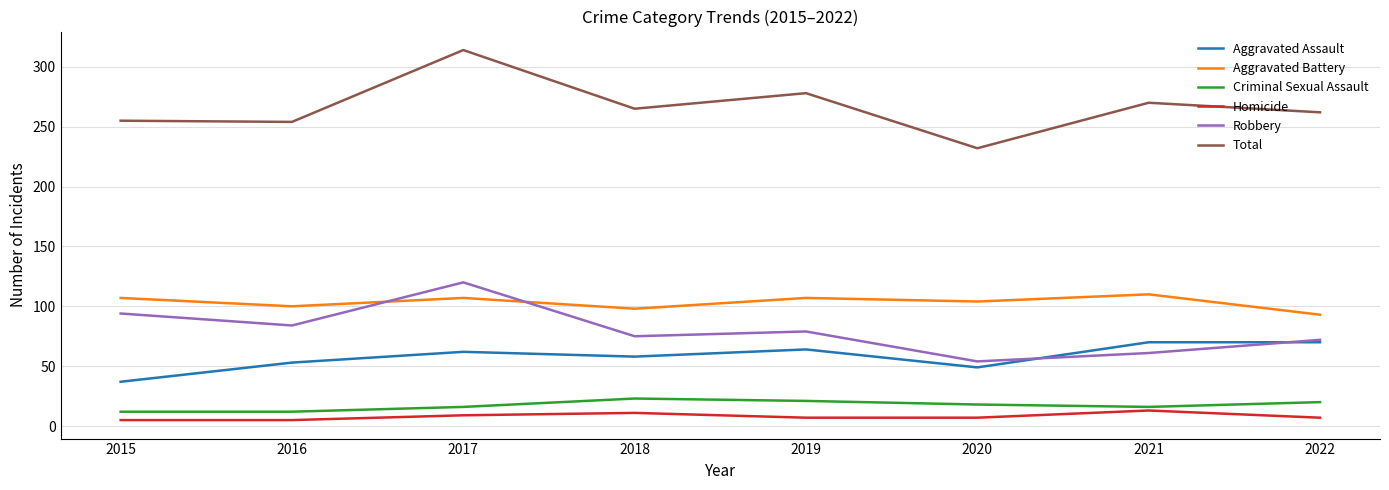

What is the difference between the Aggravated Battery values at 2022 and 2021?

17